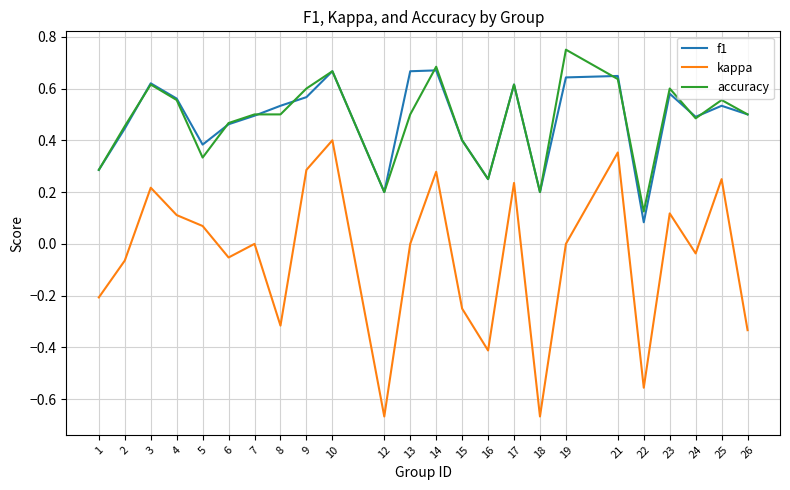

Is this an area chart (filled region under the line)?

No